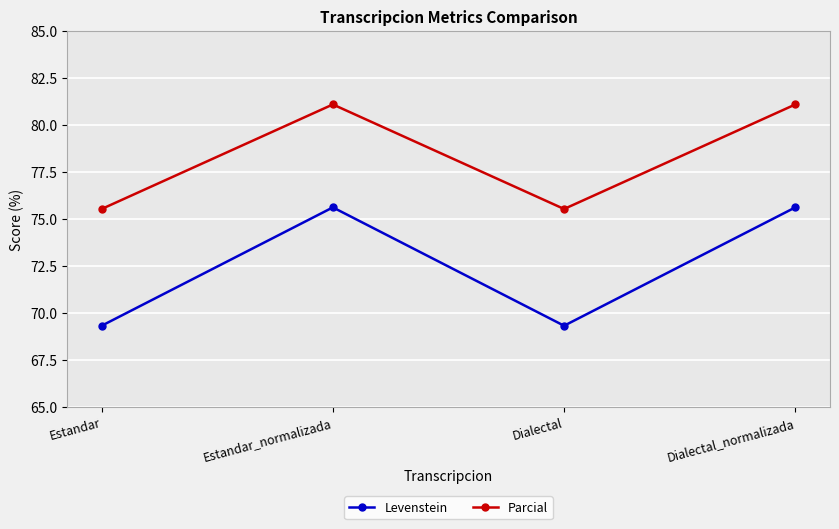

Does the chart display data point markers on the line(s)?

Yes